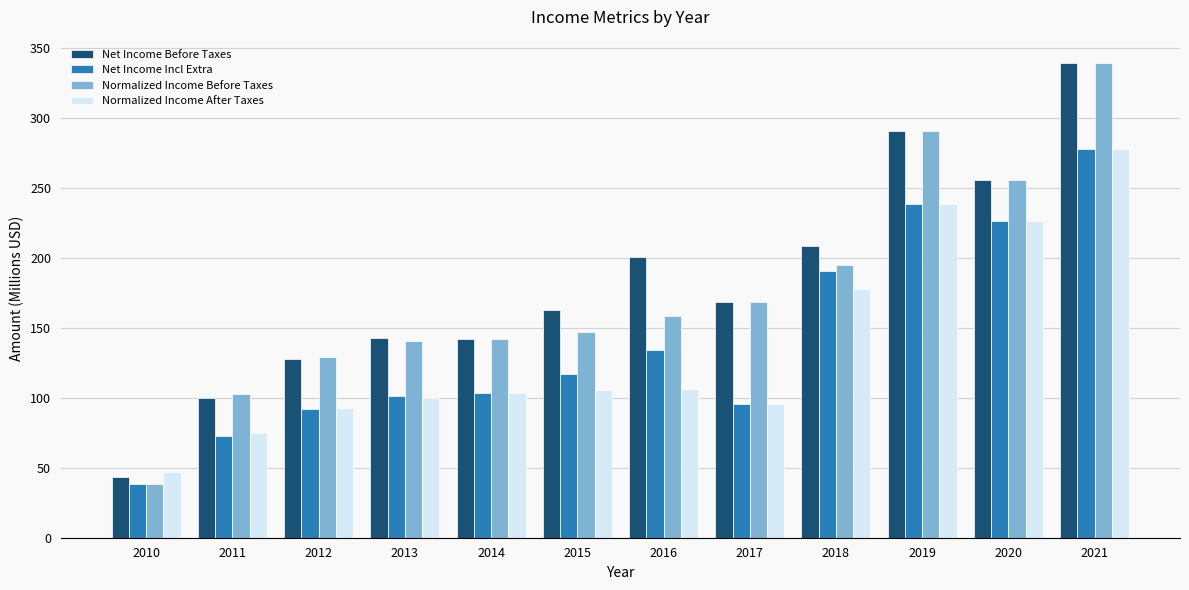

What is the difference between the Normalized Income Before Taxes values at 2019 and 2012?

161.2